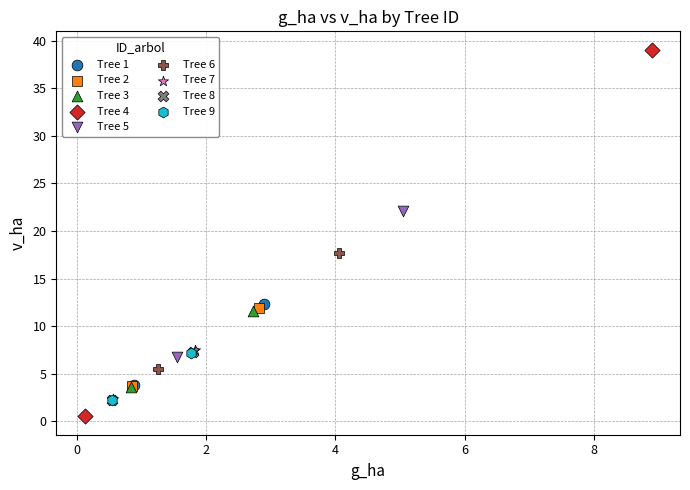

What are all the series names shown in the legend?

Tree 1, Tree 2, Tree 3, Tree 4, Tree 5, Tree 6, Tree 7, Tree 8, Tree 9